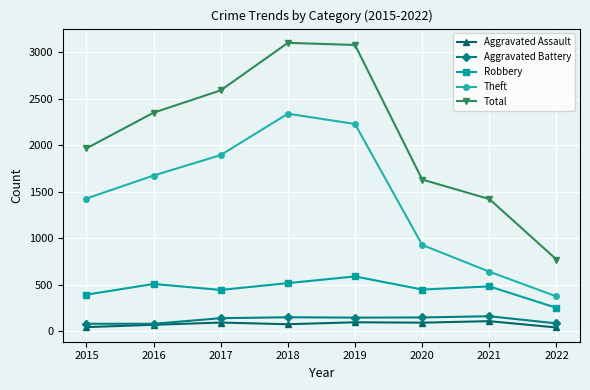

Which series changed the most between 2017 and 2022?

Total